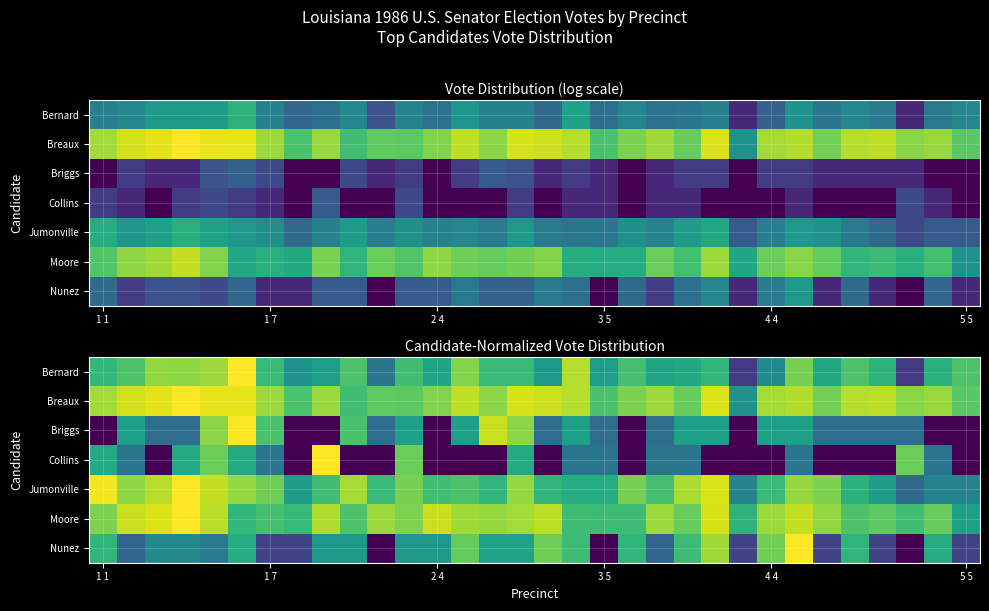

At how many categories does at least one series exceed 0?

32